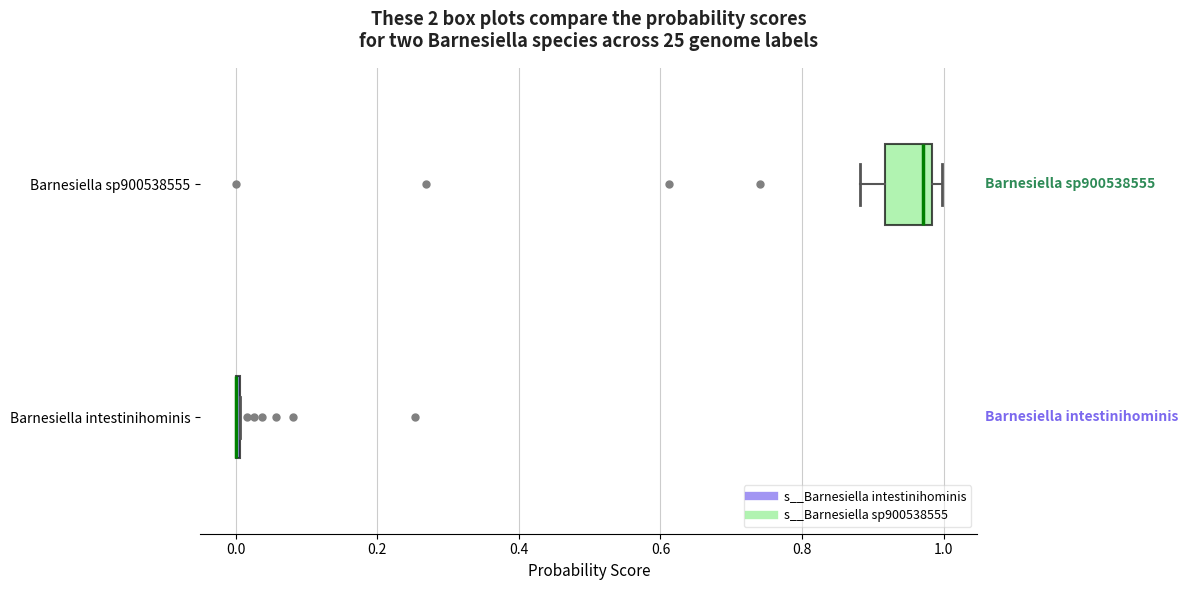

Reading bottom to top, read every box against the x-axis: the position of its median line, the range the box covers, and the ends of its whiskers. The values are not printed on the chart, so give them approximately, as read against the axis.

Barnesiella intestinihominis: box collapsed to a line at 0.00, whiskers 0.00 to 0.00
Barnesiella sp900538555: median 0.98 (just left of the box's right edge), box 0.92 to 0.98, whiskers 0.88 to 1.00